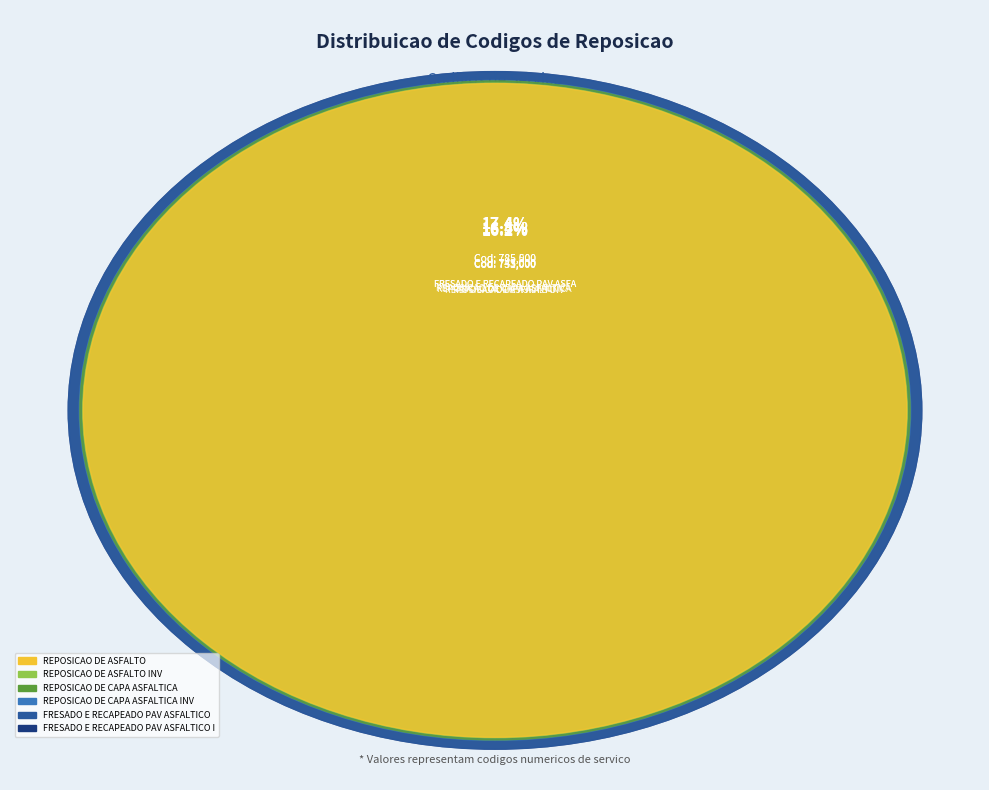

To the nearest percent, what is the combined percentage of FRESADO E RECAPEADO PAV ASFALTICO INV and REPOSICAO DE CAPA ASFALTICA INV?

34%